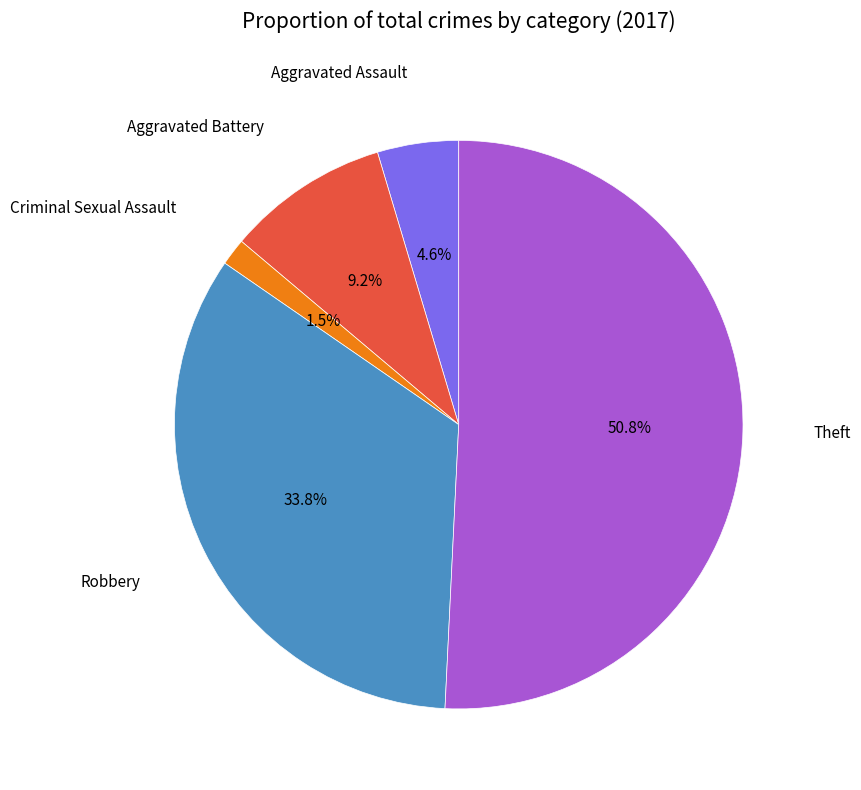

Is there any slice that represents more than half of the pie?

Yes